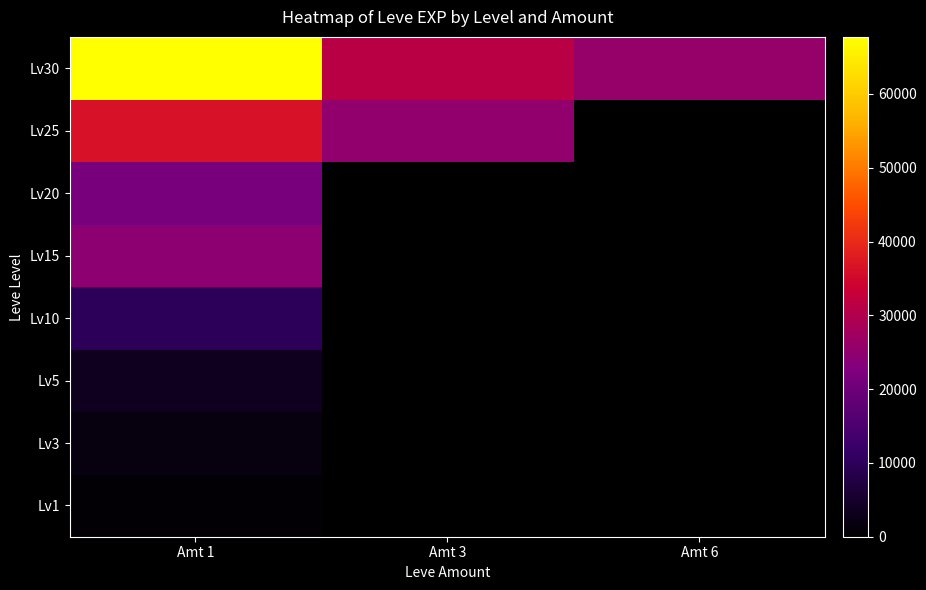

Rank the series at Amt 1 from highest to lowest value.

Lv30, Lv25, Lv15, Lv20, Lv10, Lv5, Lv3, Lv1